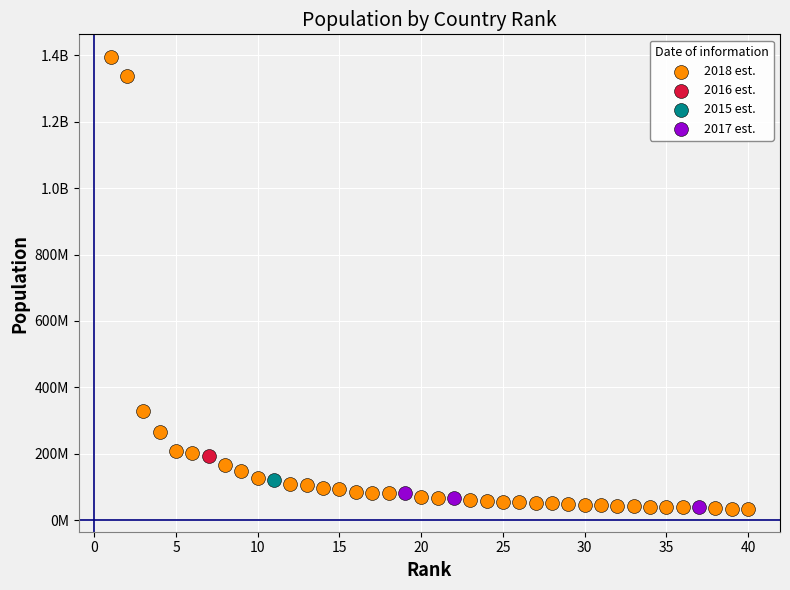

What are all the series names shown in the legend?

2018 est., 2016 est., 2015 est., 2017 est.